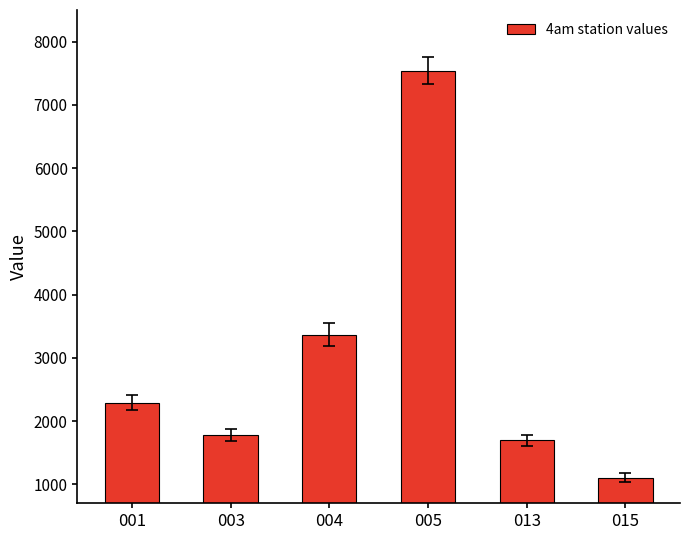

List the labels in order of value, smallest first.

015, 013, 003, 001, 004, 005